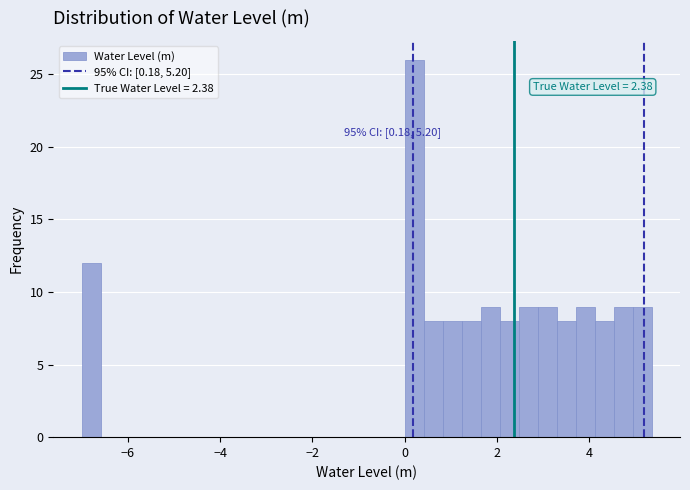

Around what value on the x-axis is the tallest bar? Give the approximate position of its centre, as read against the axis.

0.2